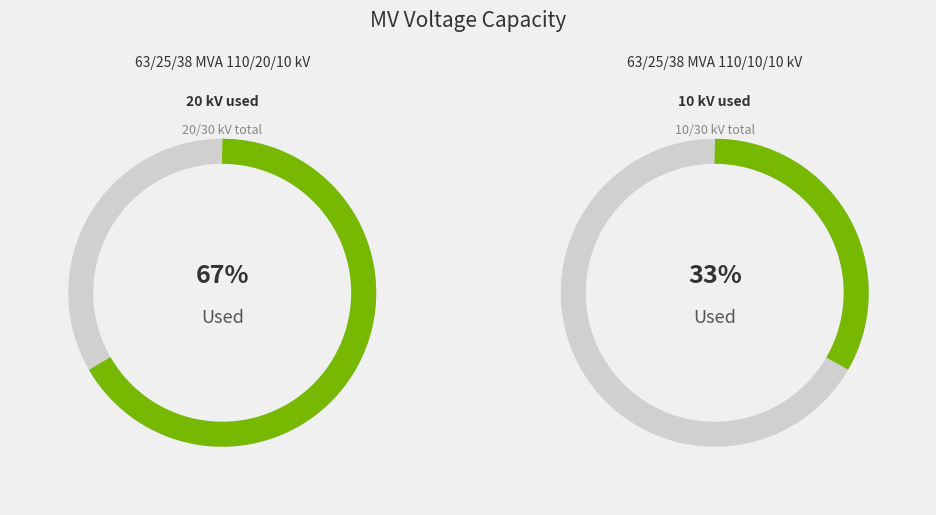

What is the largest slice in the pie chart?

63/25/38 MVA 110/20/10 kV